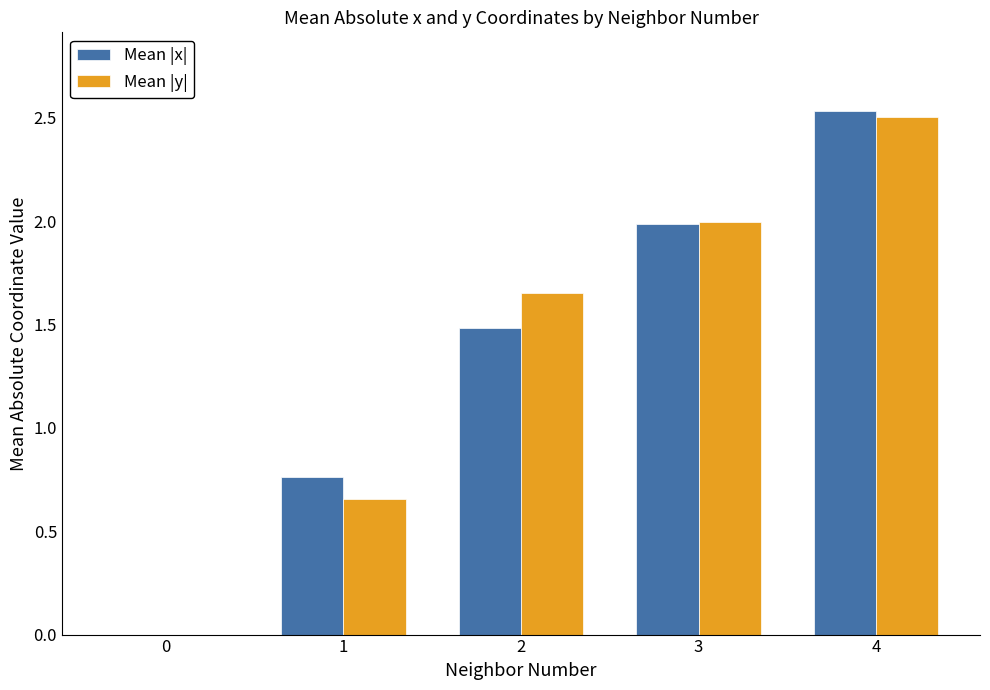

Which series changed the most between 0 and 4?

Mean |x|